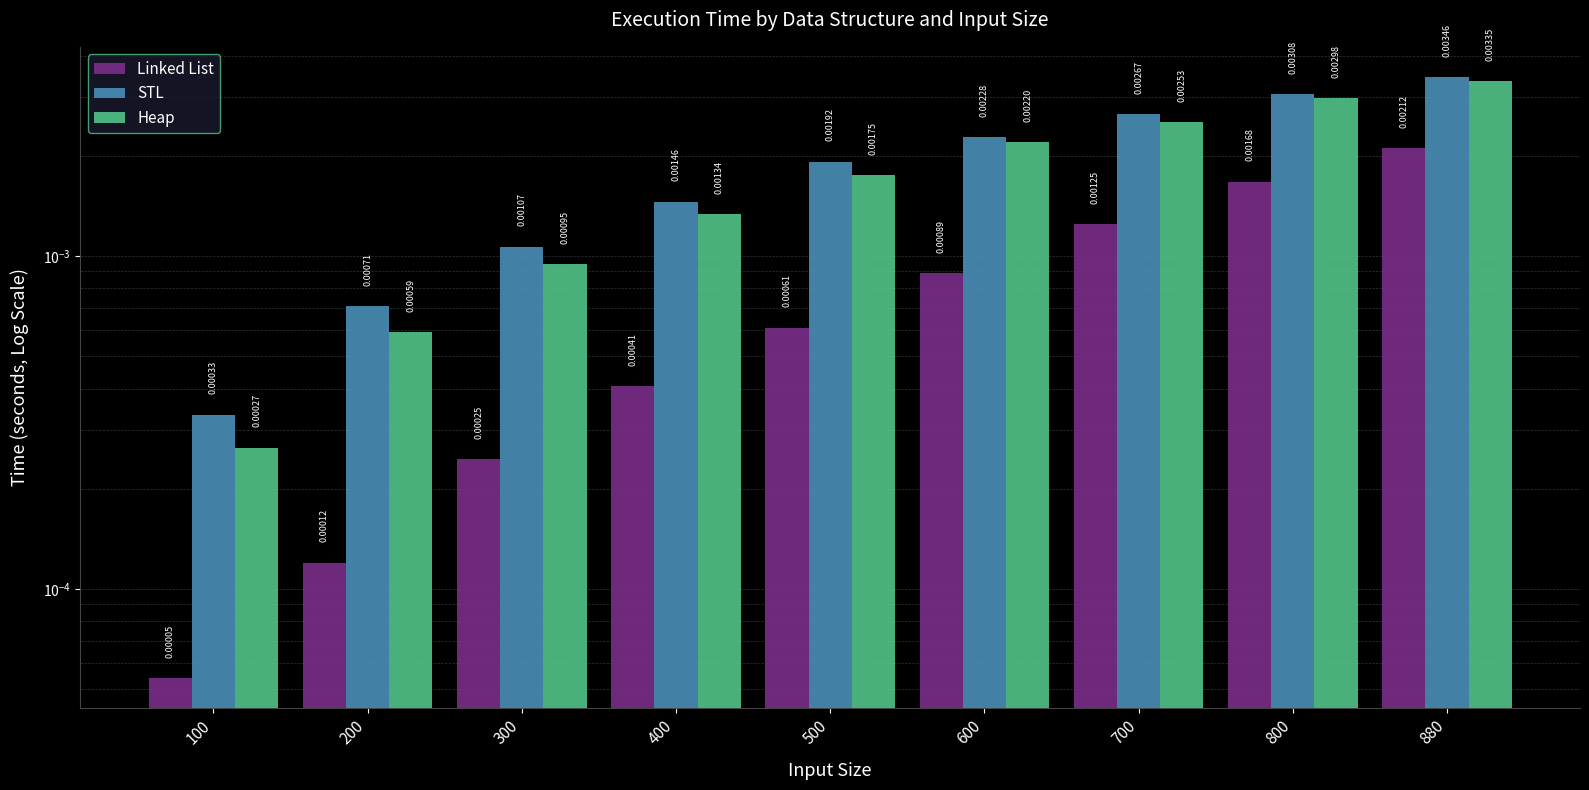

At which label does STL reach its peak?

880